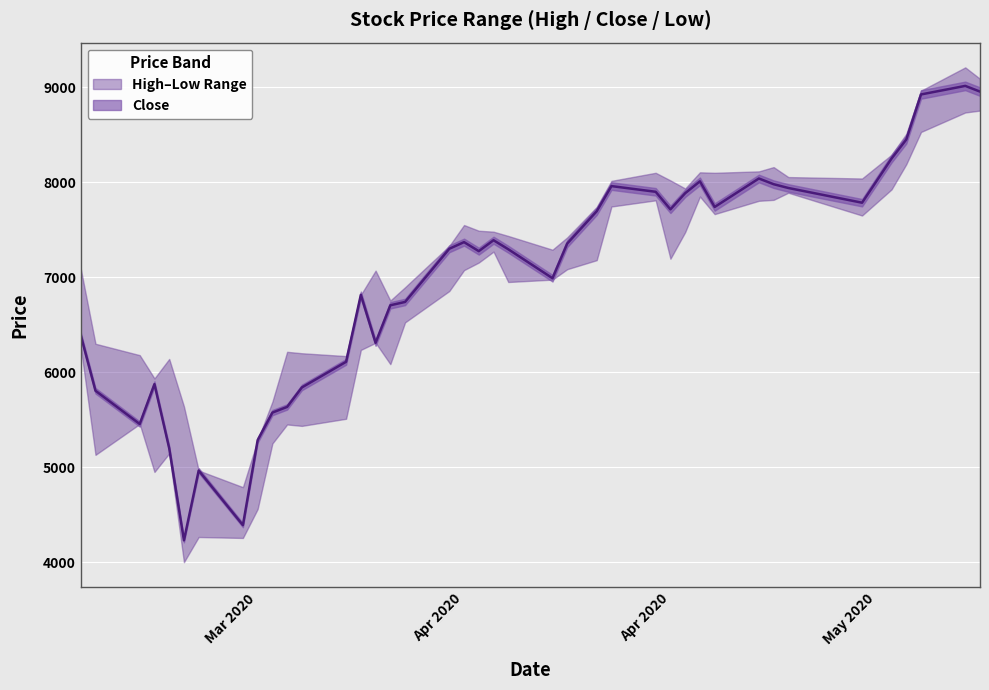

What is the sum of all High values?

288580